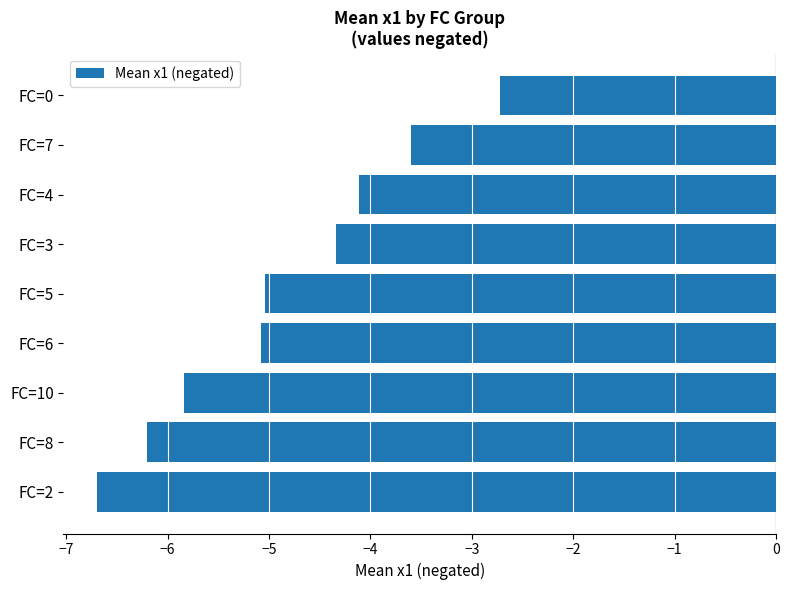

What is the minimum value shown in the chart?

-6.7